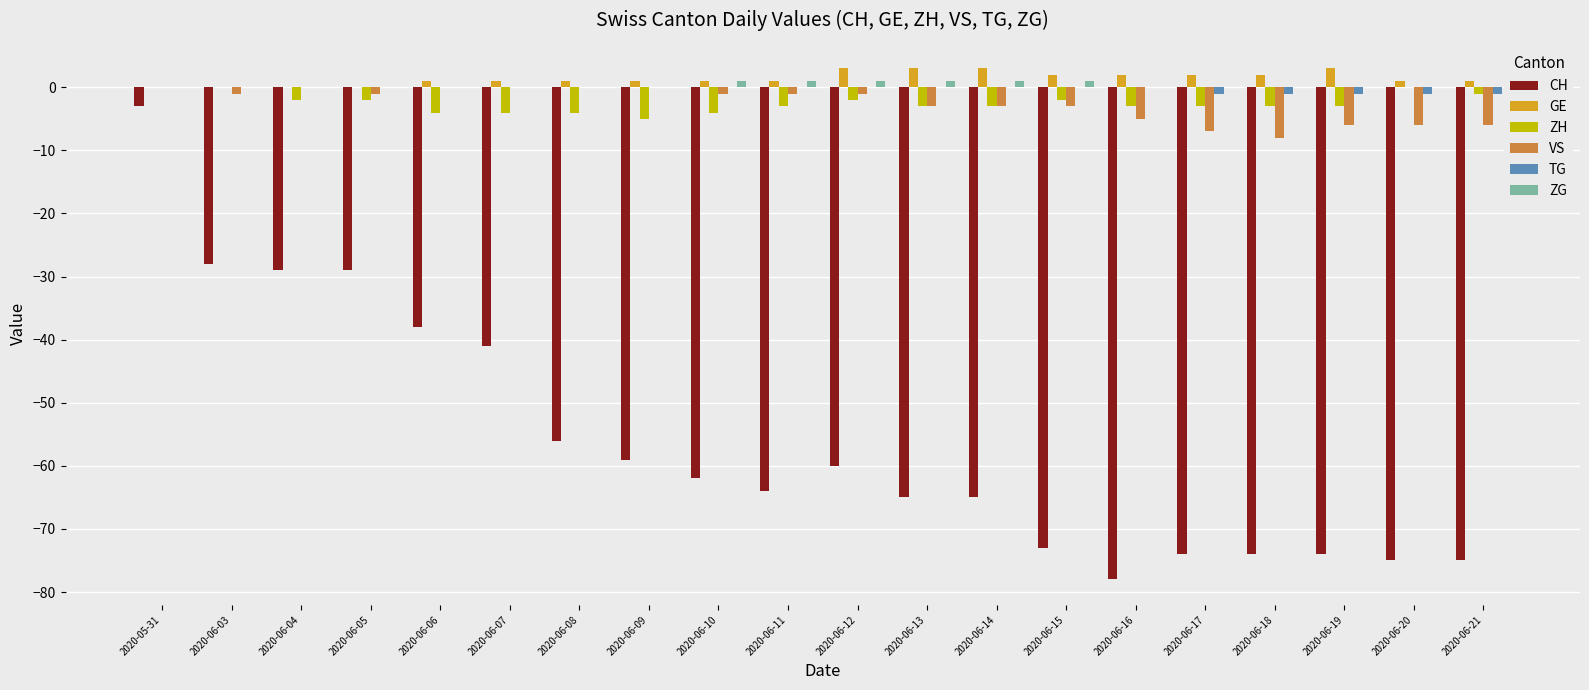

How many series are shown in this chart?

6